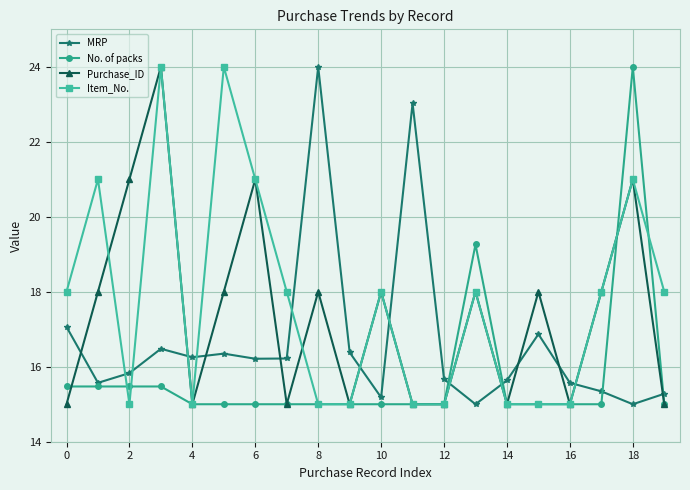

What is the value of the Item_No. point at the 11th from the left?

18.0